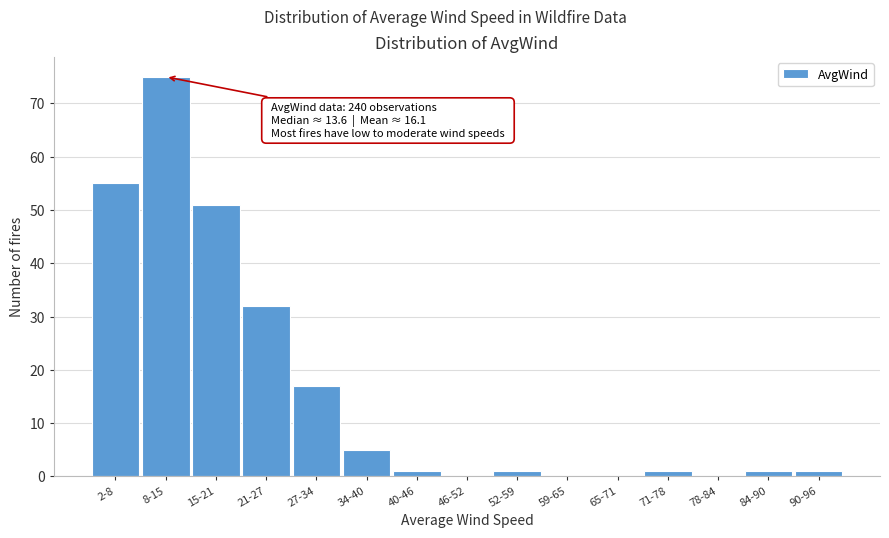

Reading left to right, what are all the values shown in this chart?

2-8=55	8-15=75	15-21=51	21-27=32	27-34=17	34-40=5	40-46=1	46-52=0	52-59=1	59-65=0	65-71=0	71-78=1	78-84=0	84-90=1	90-96=1